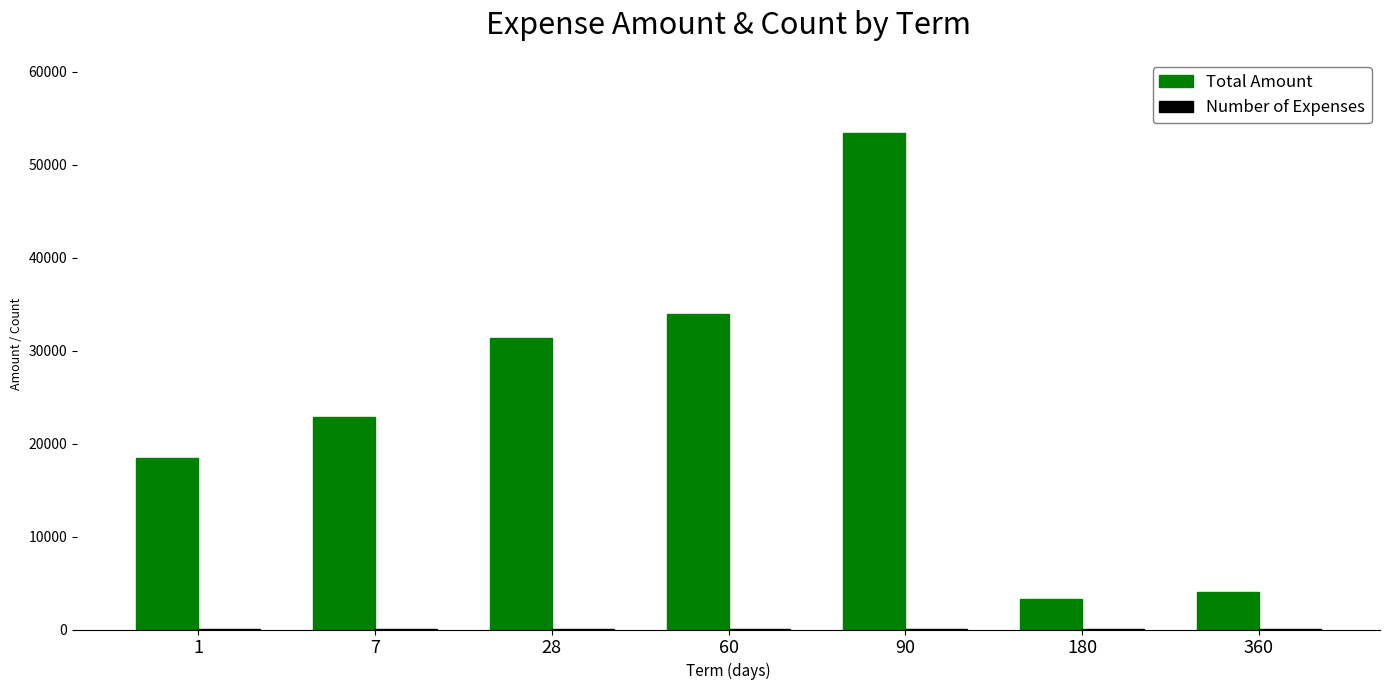

What is the sum of all Total Amount values?

167277.5